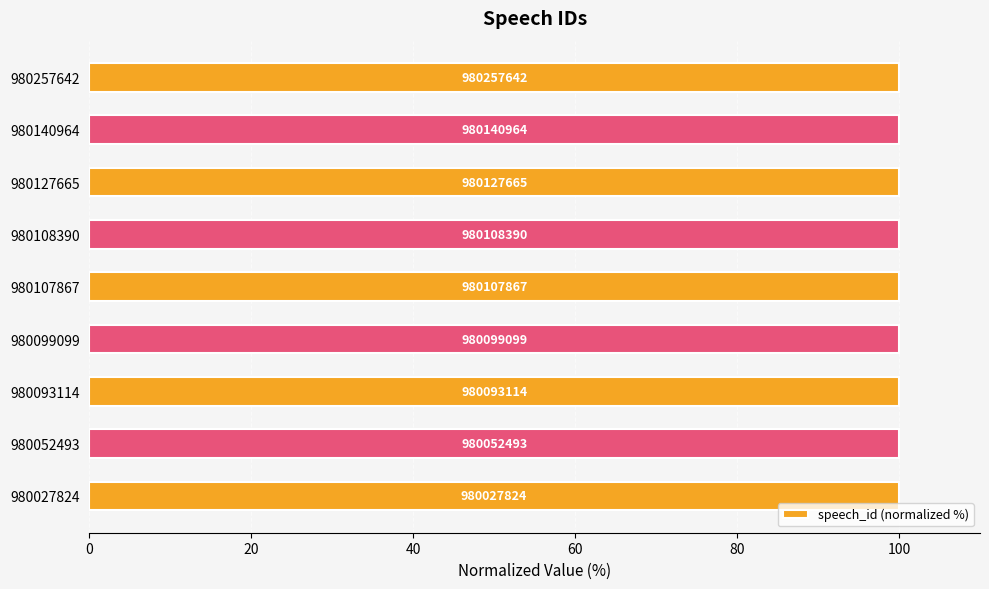

How many bars are there in total?

9